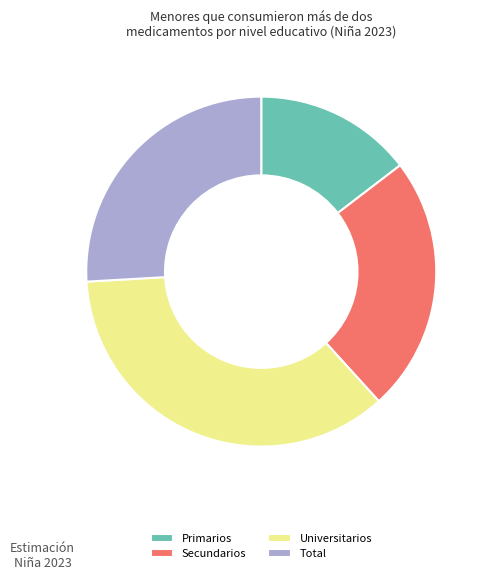

Approximately how many times larger is the value at Universitarios compared to Primarios?

2.5